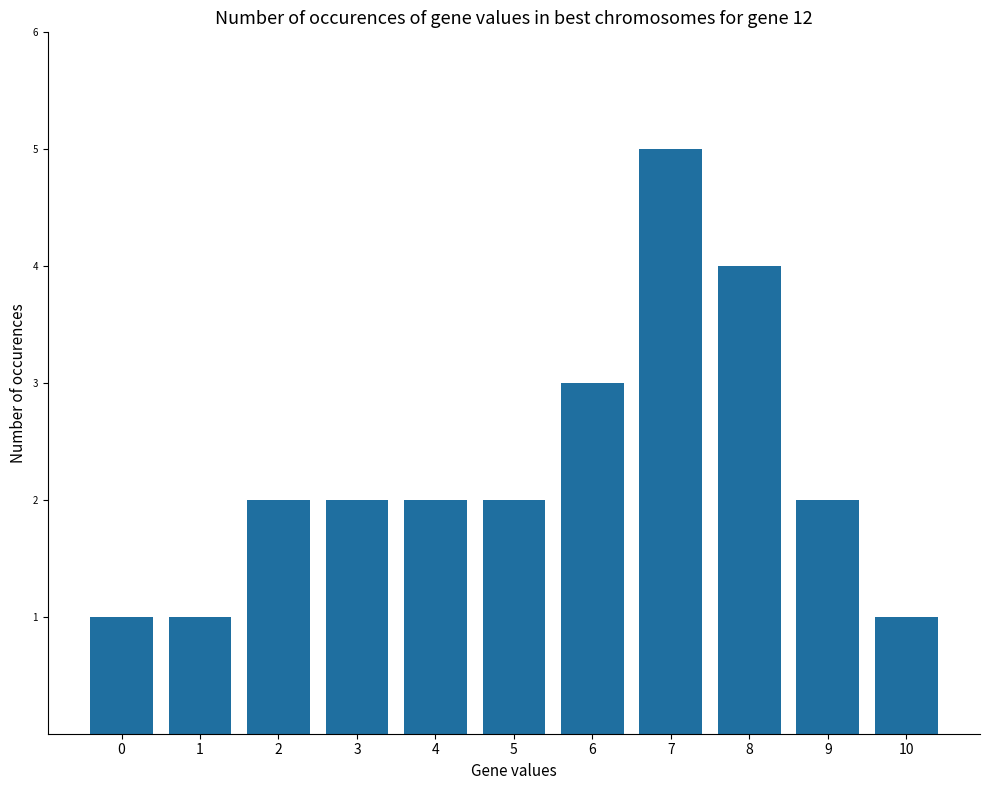

How many values are between 1 and 3?

9